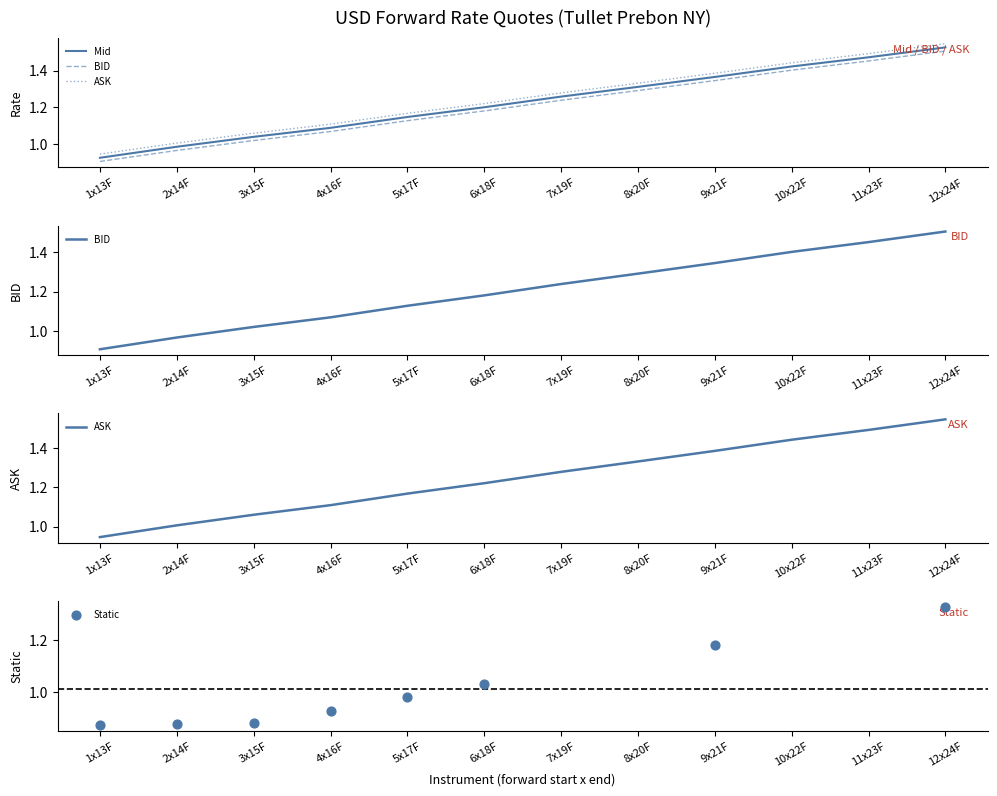

At how many categories does at least one series exceed 1?

11